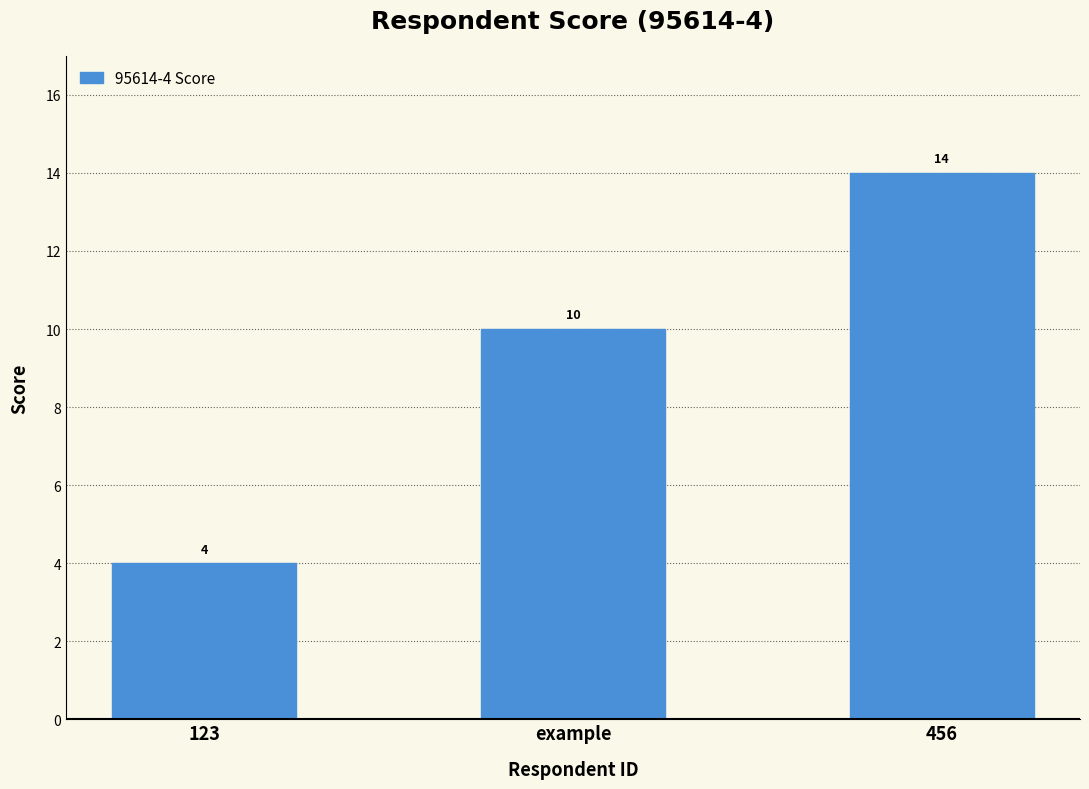

Between 123 and 456, which is larger?

456